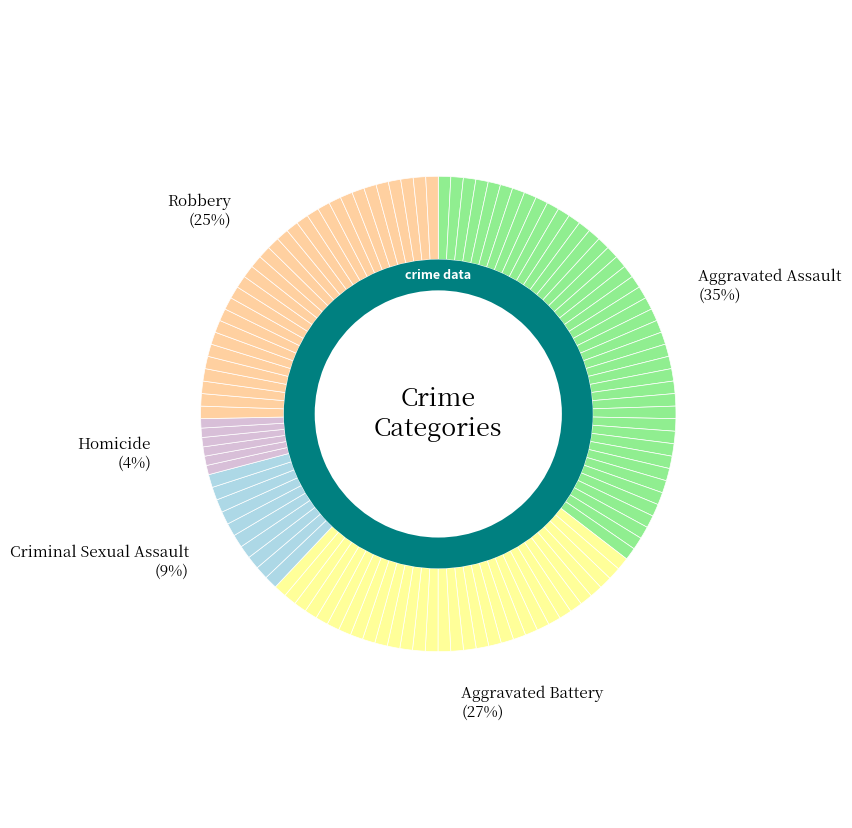

Which slice is the smallest?

Homicide